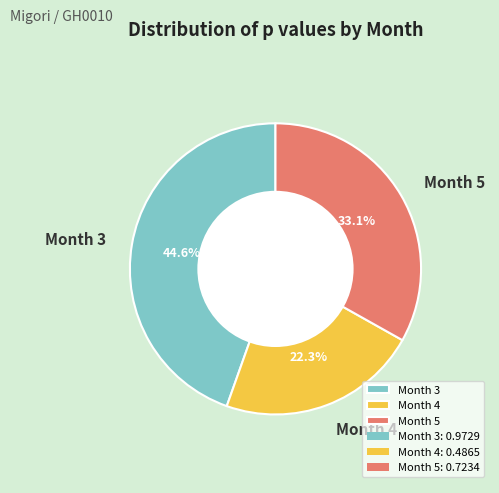

To the nearest percent, what is the combined percentage of Month 4 and Month 3?

67%